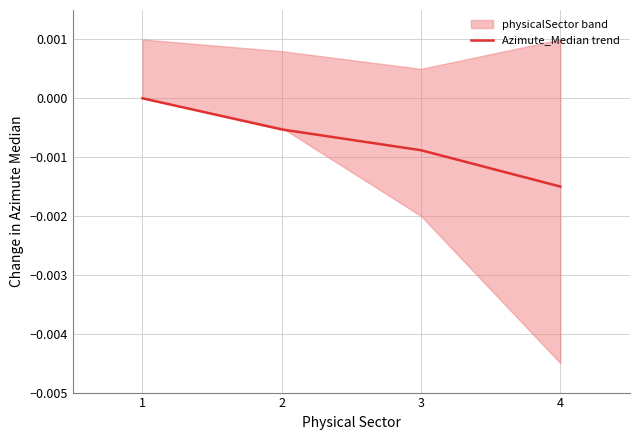

True or false: Azimute_Median trend has more than 0 interior local peaks.

False